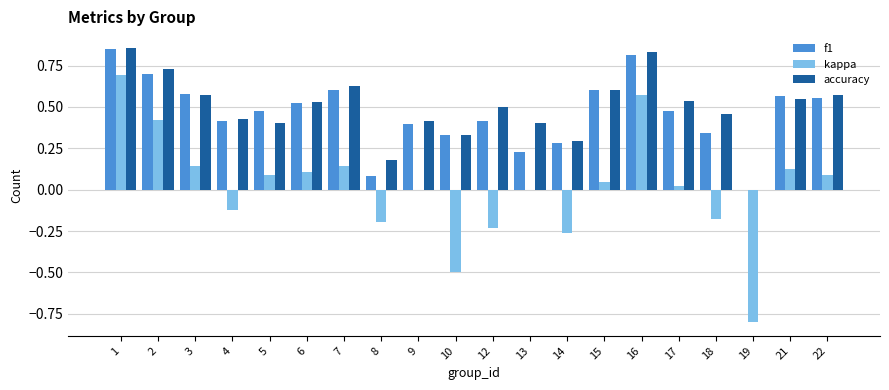

Is it true that accuracy equals 0.3 at 22?

False